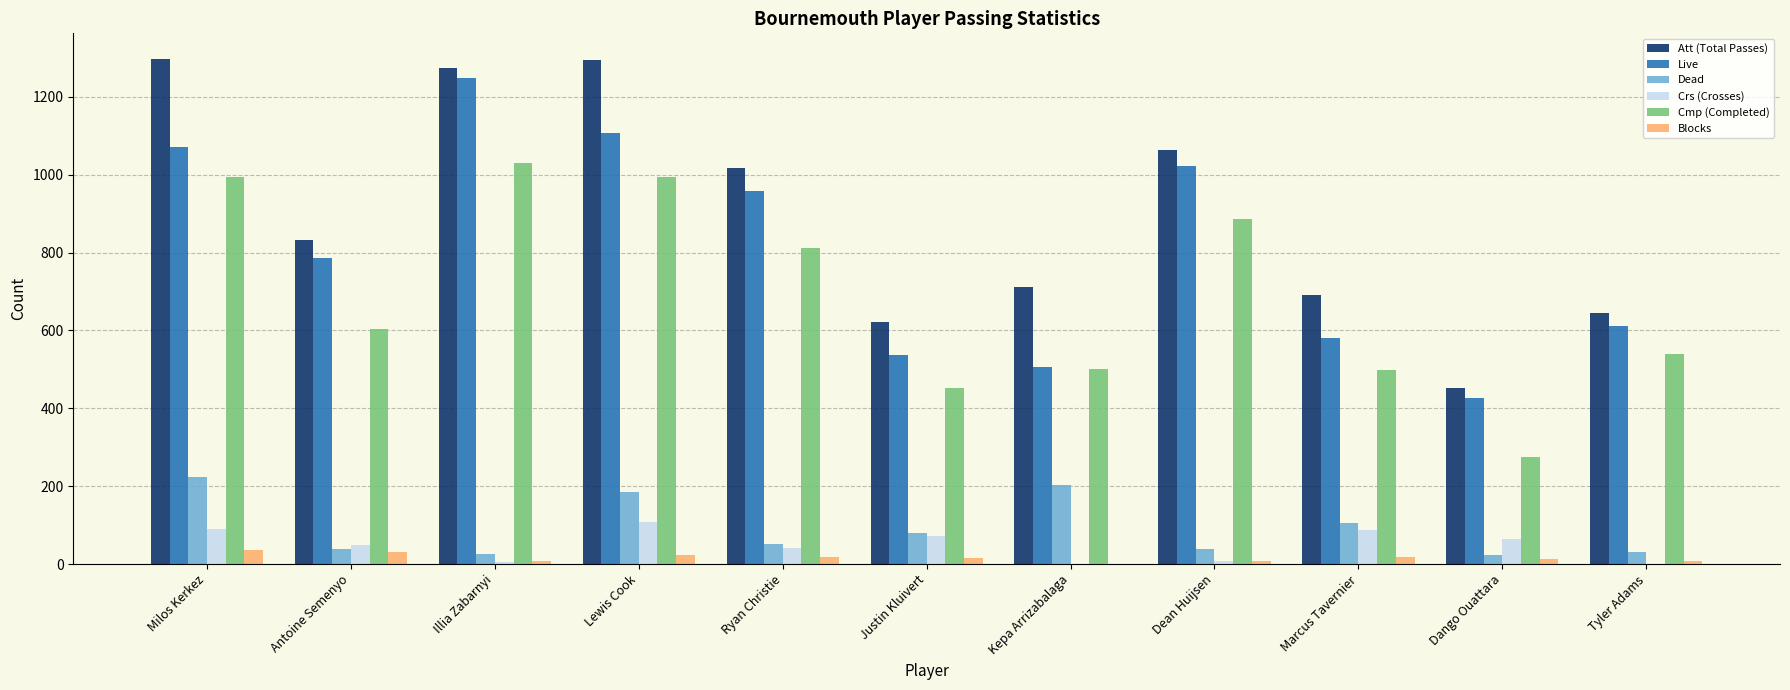

Which category has the highest value in the Crs (Crosses) series?

Lewis Cook